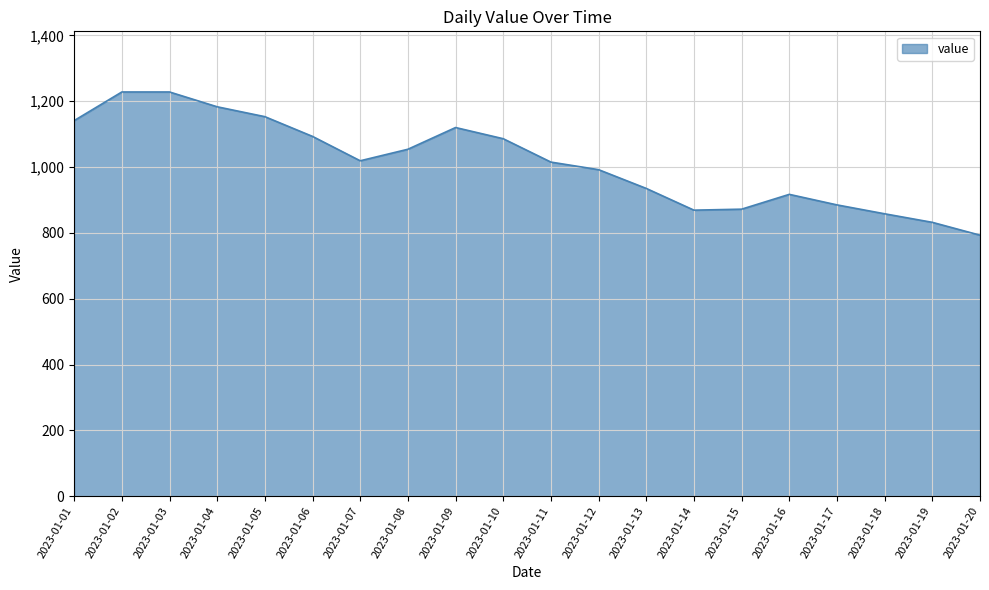

The chart shows a value of 1183 at 2023-01-04. True or false?

True